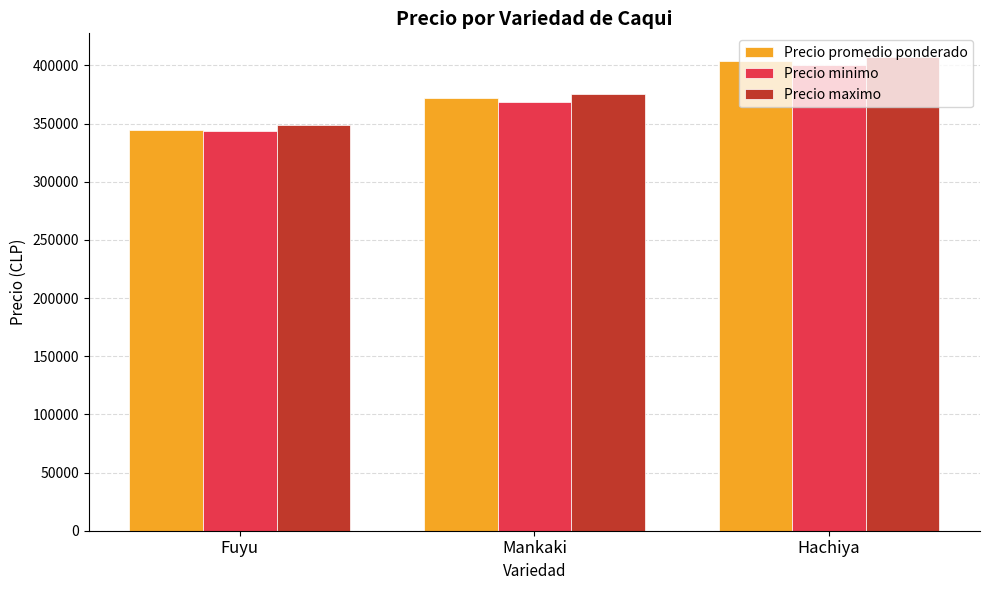

True or false: Precio maximo has a value of 348333 at Fuyu.

True